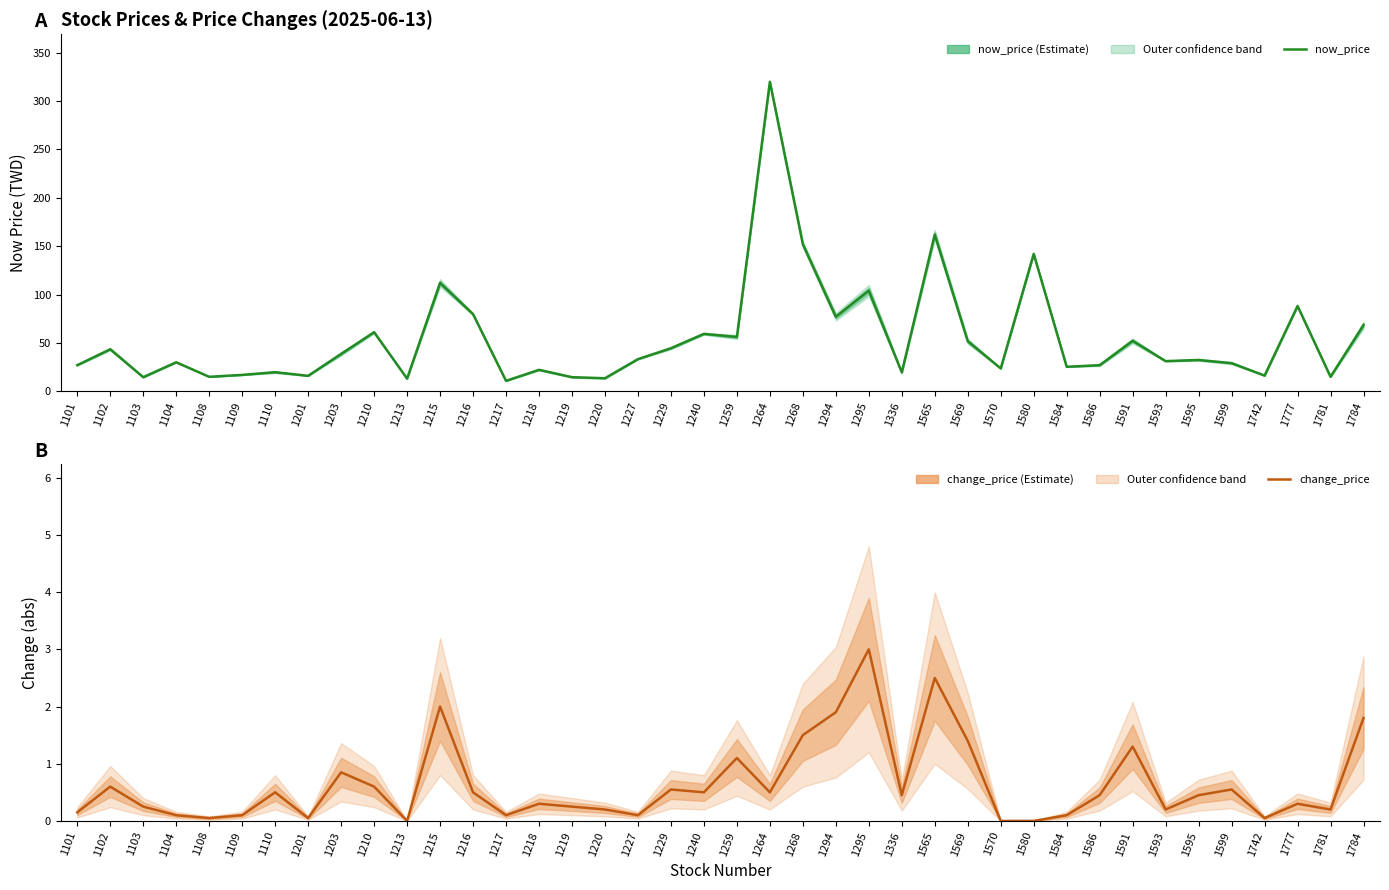

At which category is the sum across all series the highest?

1264